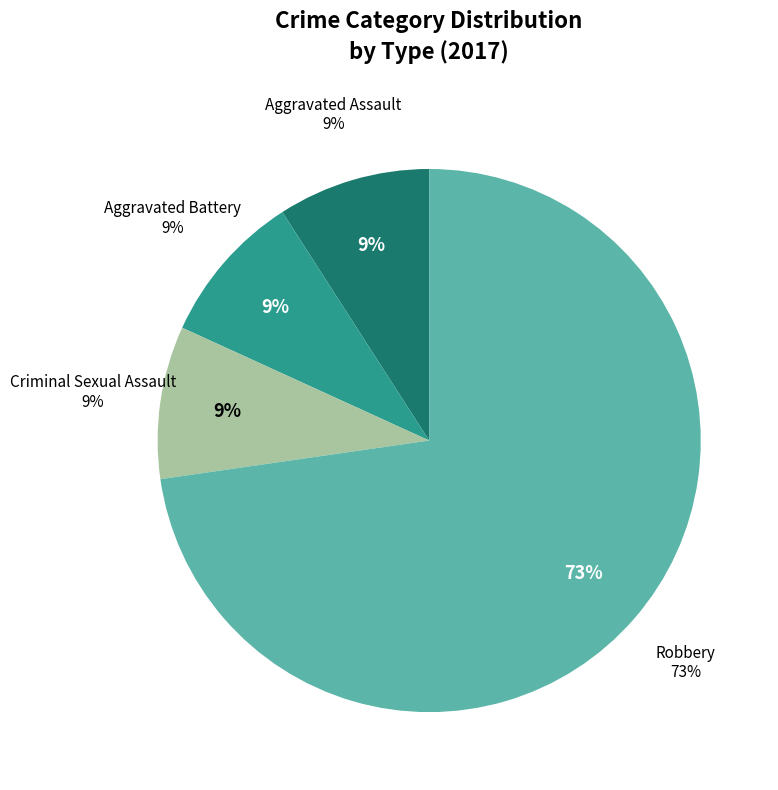

Is there a majority slice in this chart?

Yes